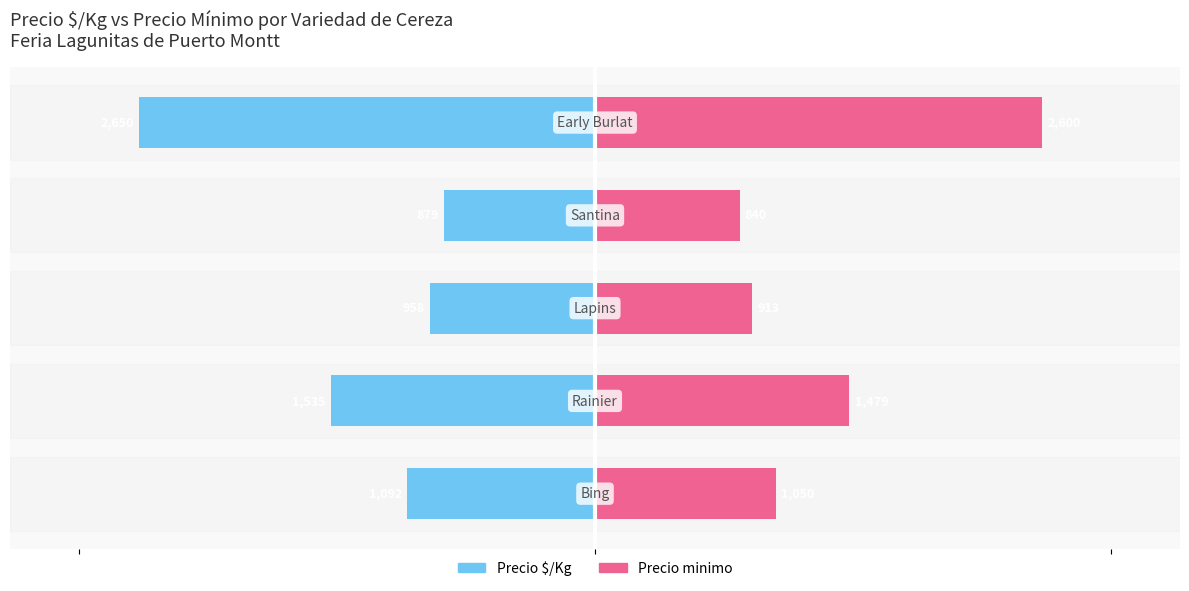

Reading right to left, what are all the values shown in this chart?

Precio $/Kg: 4=-2650	3=-879	2=-958	1=-1535	0=-1092
Precio minimo: 4=2600	3=840	2=913	1=1479	0=1050